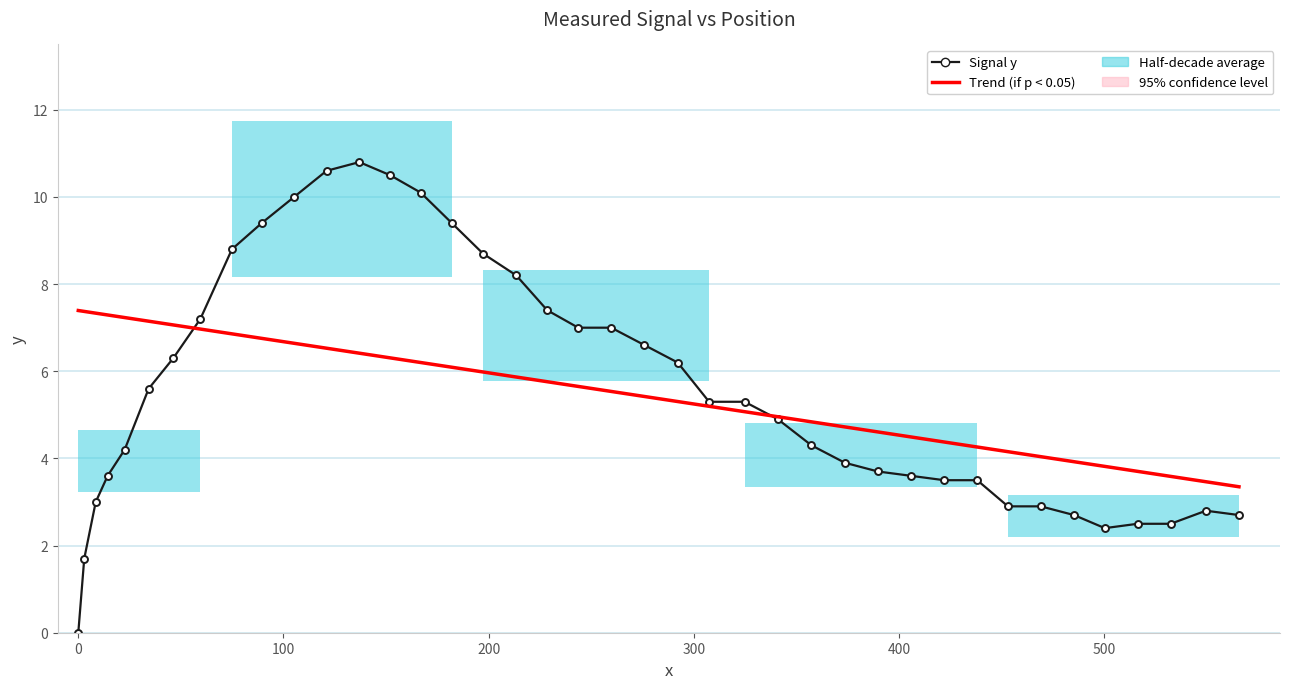

Read the value at 276.0.

6.6